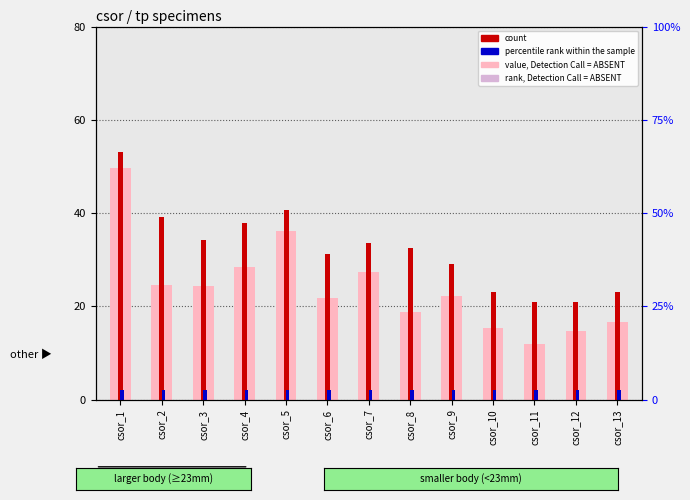

At which category is the sum across all series the highest?

csor_1